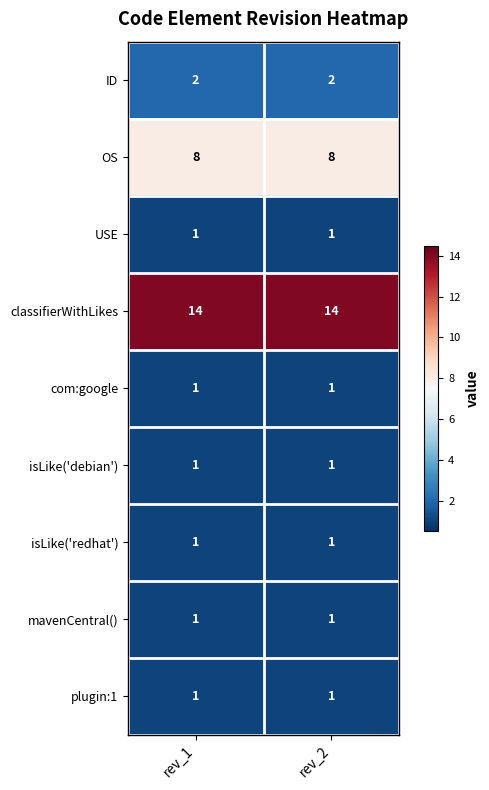

What is the maximum value shown in the chart?

14